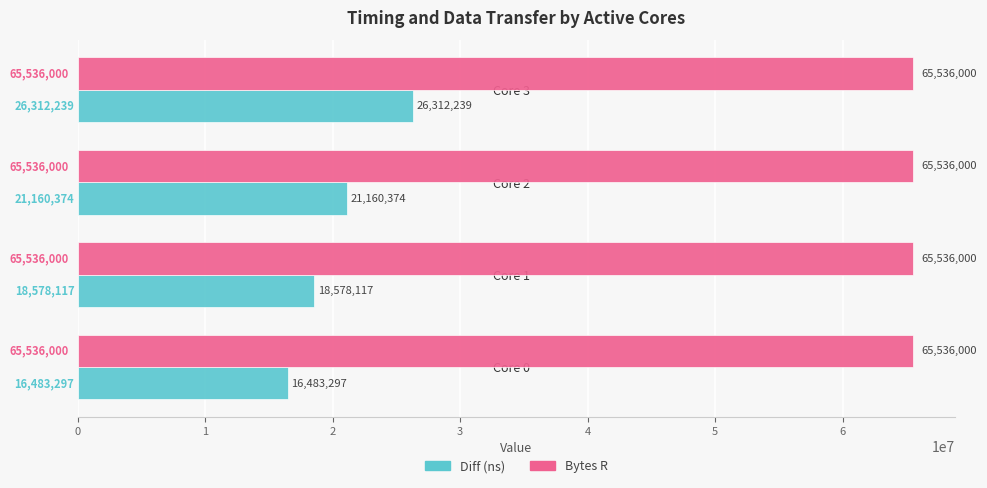

Rank the series by their maximum value, from highest to lowest.

Bytes R, Diff (ns)